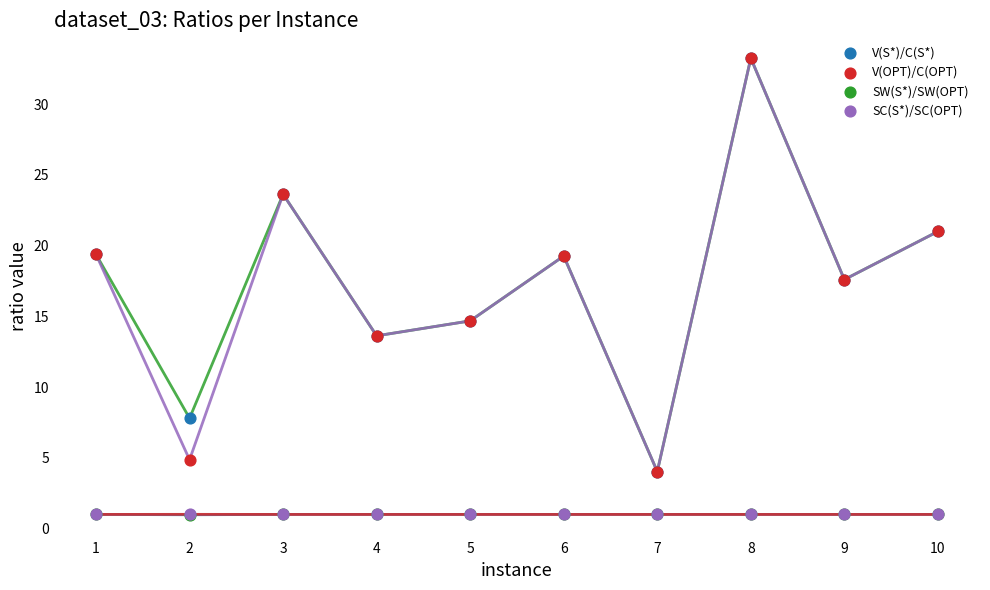

What are all the series names shown in the legend?

V(S*)/C(S*), V(OPT)/C(OPT), SW(S*)/SW(OPT), SC(S*)/SC(OPT)